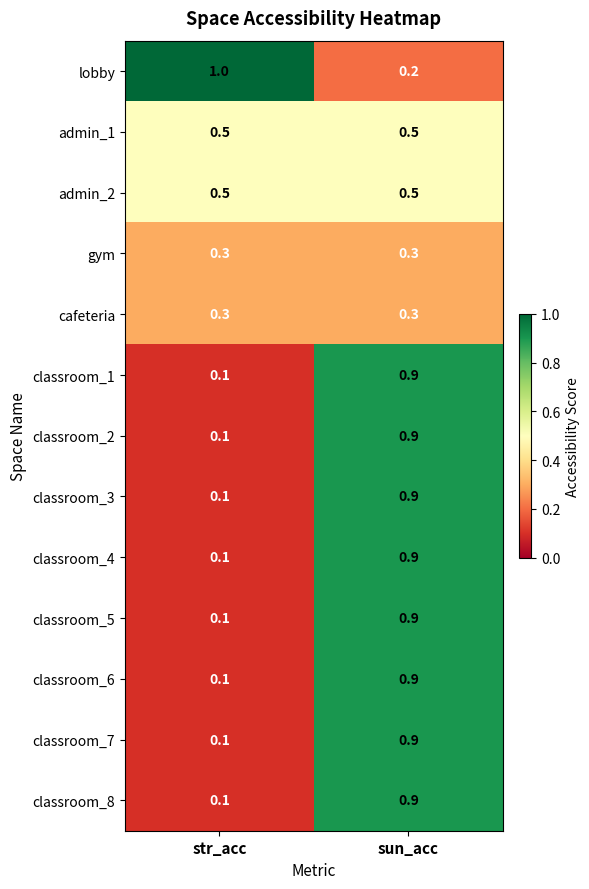

What is the sum of all admin_2 values?

1.0